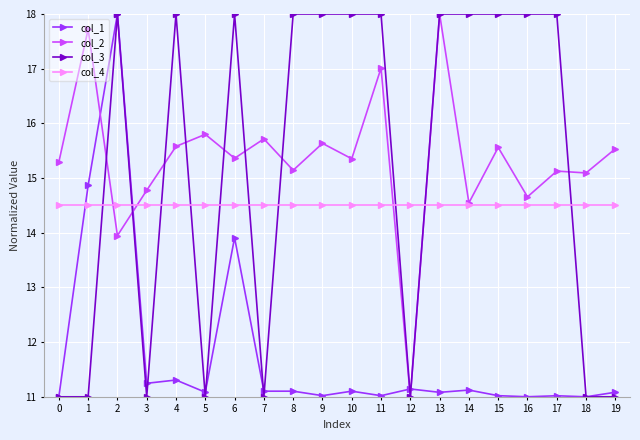

After their last crossing, which series has the higher values: col_3 or col_4?

col_4